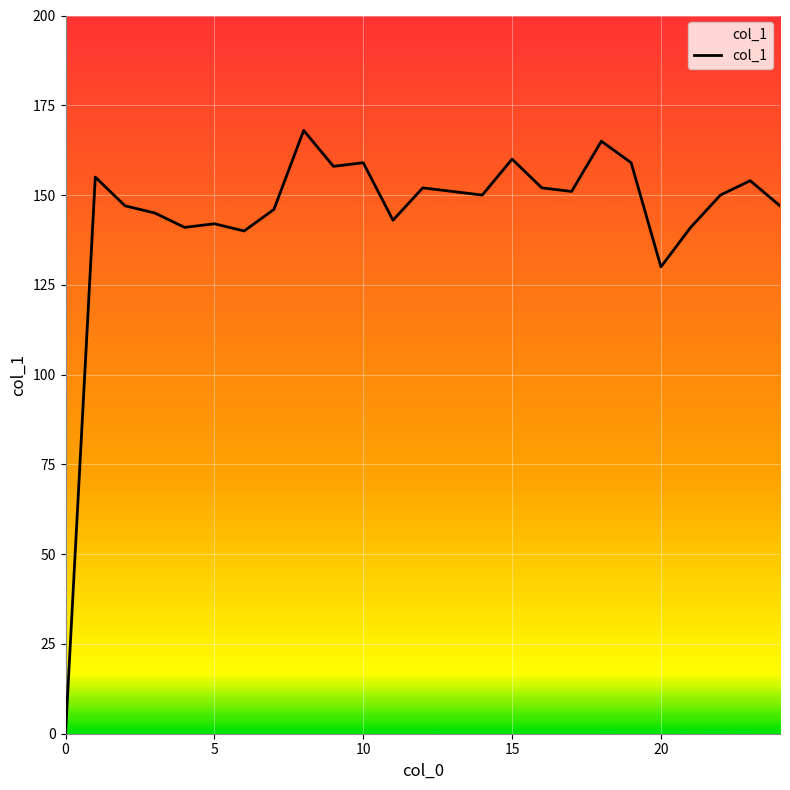

What is the maximum value shown in the chart?

168